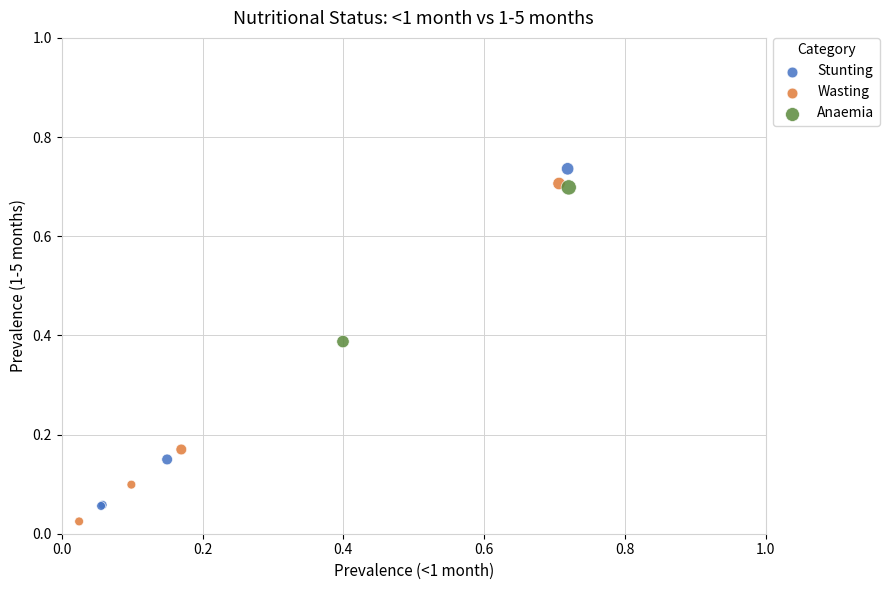

Which series contains the lowest Y value?

Wasting